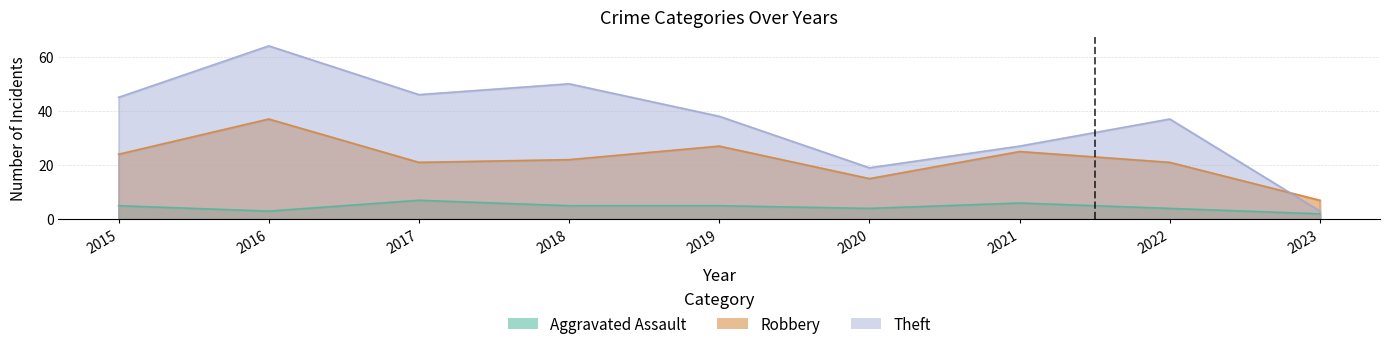

At which category does Robbery reach its first local valley?

2017